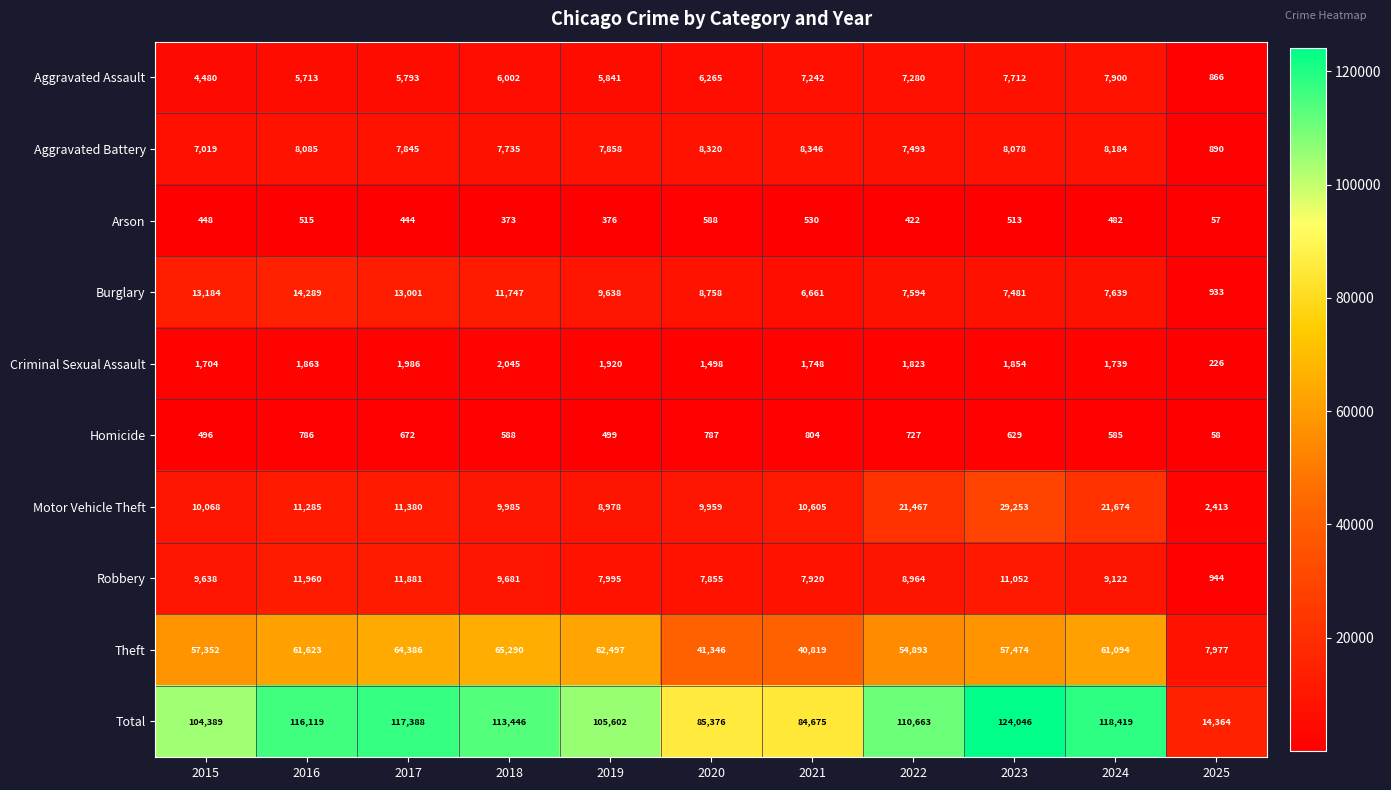

At how many categories does at least one series exceed 5669?

11